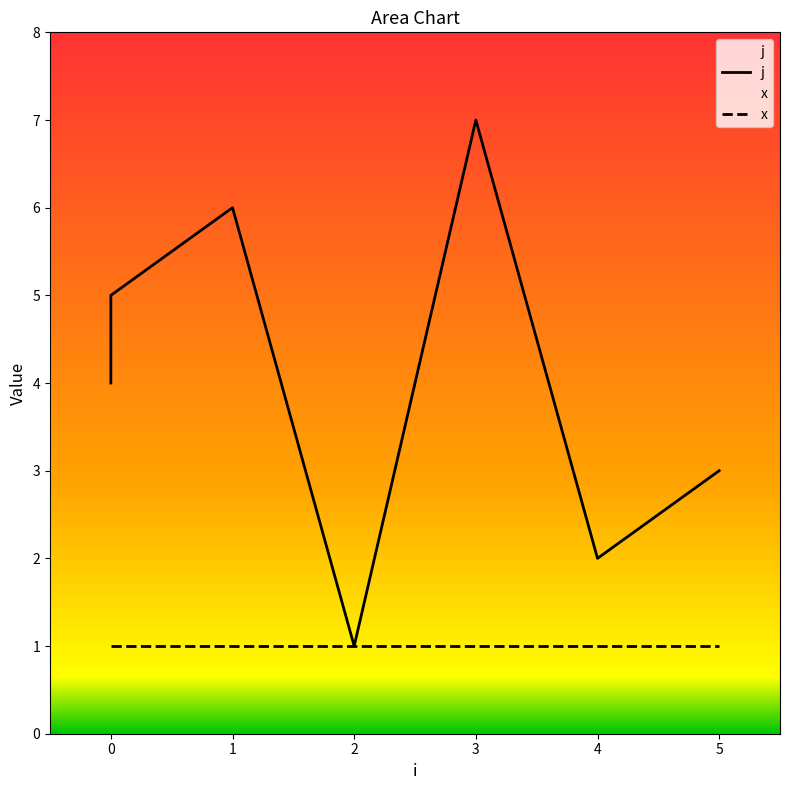

How many data points are less than 4?

3